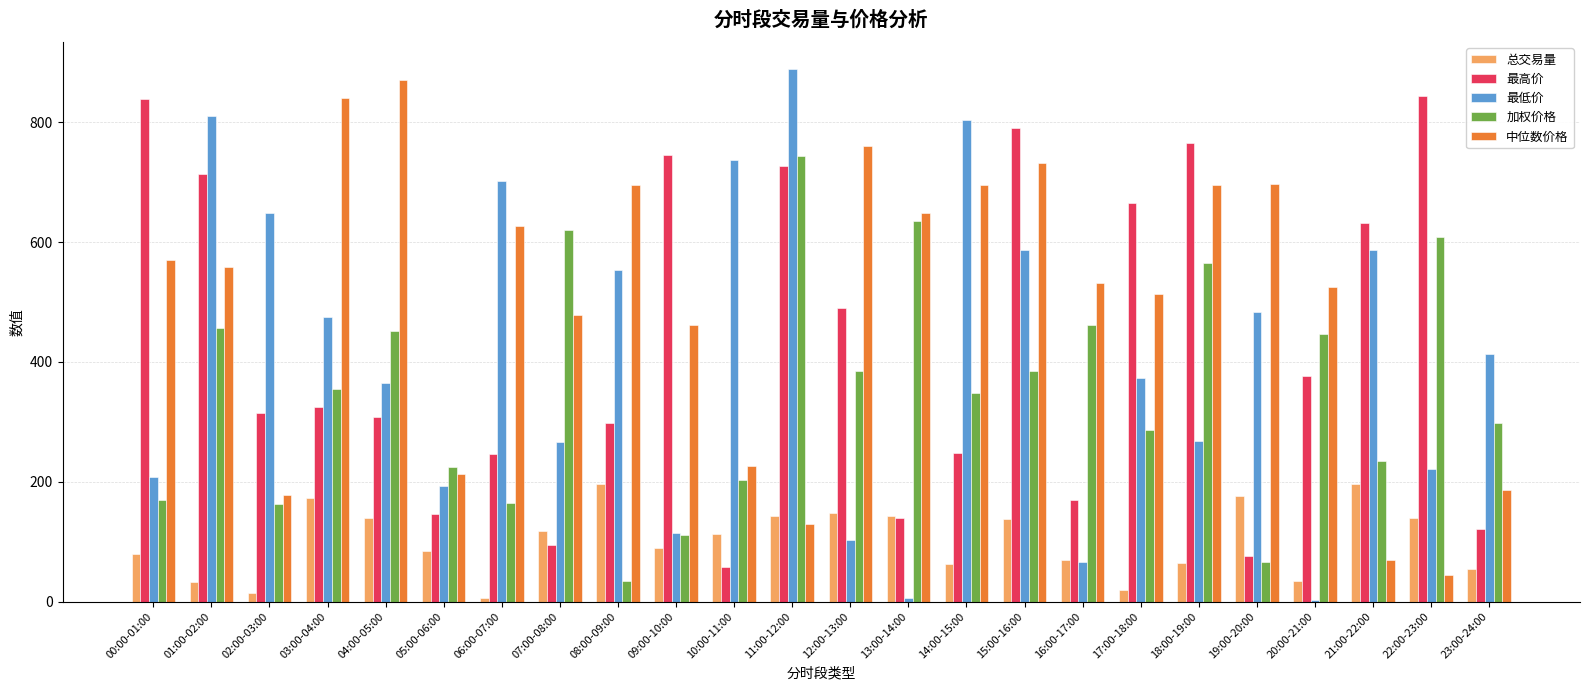

What value does the 中位数价格 series have at 07:00-08:00?

478.6